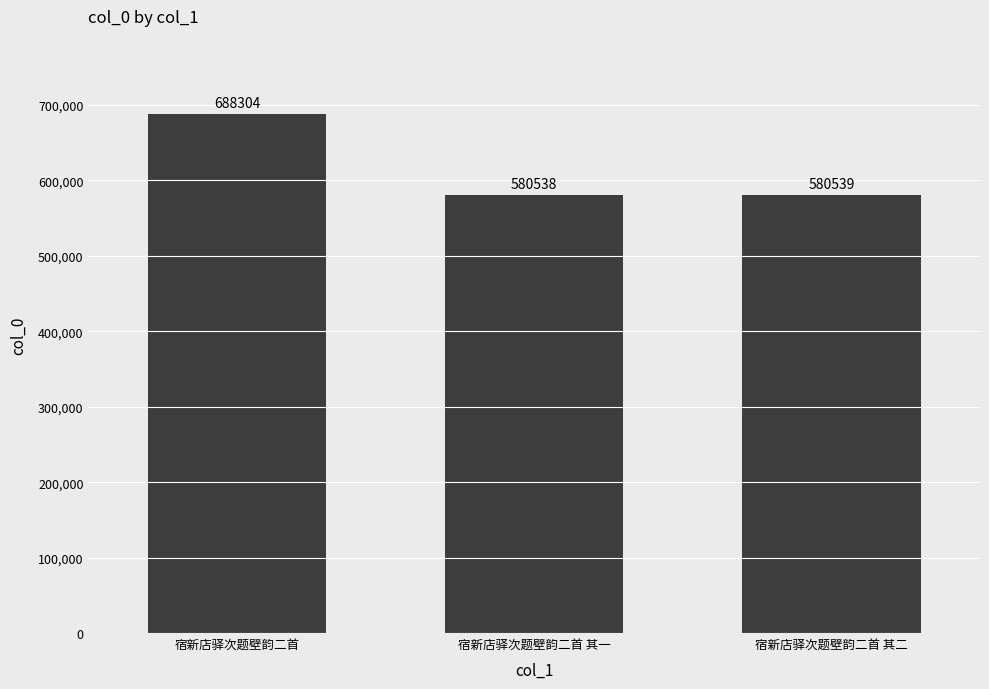

List the labels in order of value, smallest first.

宿新店驿次题壁韵二首 其一, 宿新店驿次题壁韵二首 其二, 宿新店驿次题壁韵二首